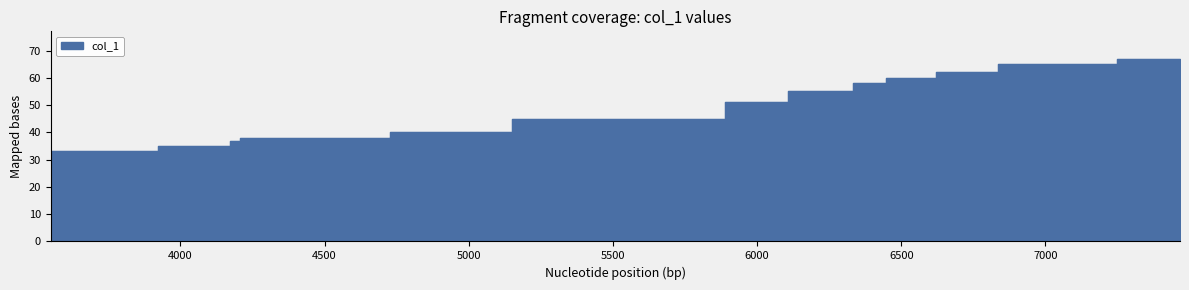

What is the sum of the values at 6448 and 4944?

98